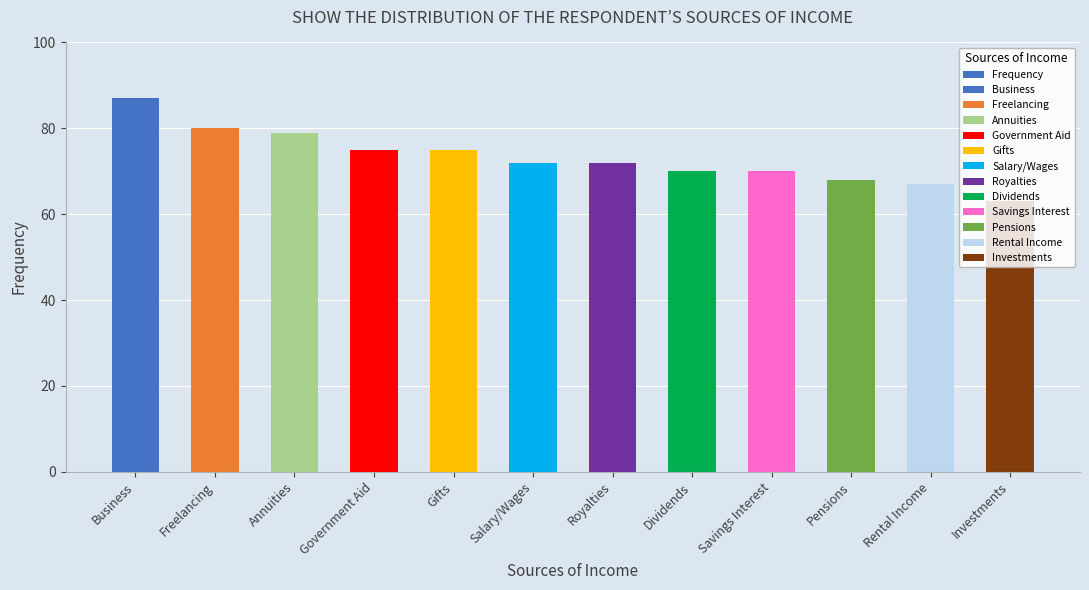

What is the label of the 11th bar from the right?

Freelancing